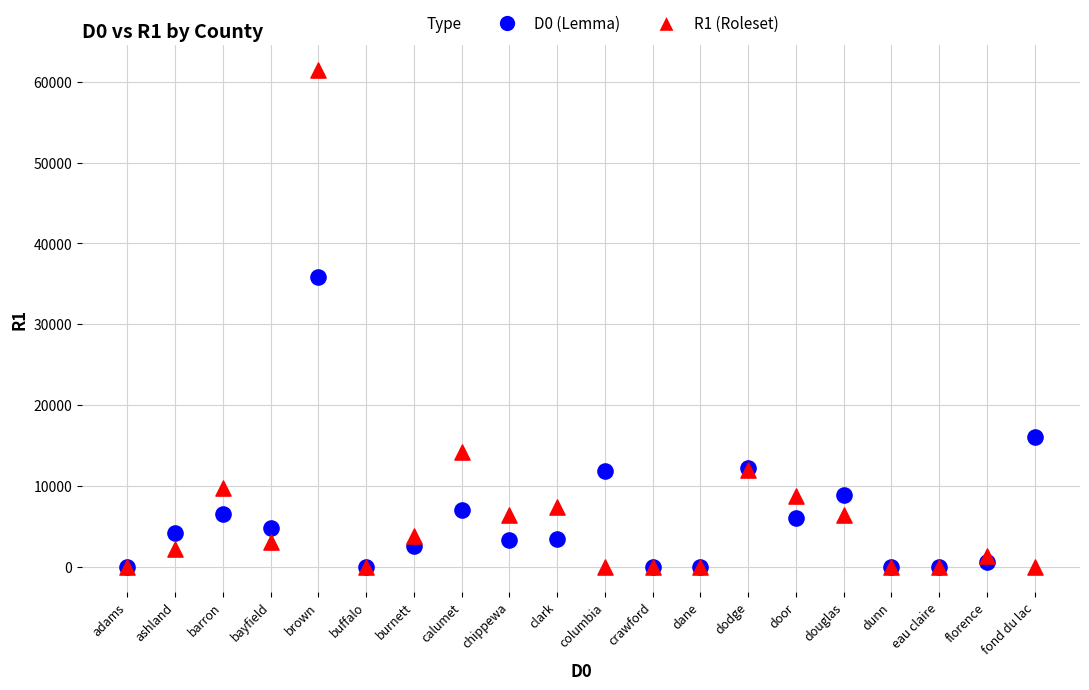

Which series has the largest Y range (max minus min)?

R1 (Roleset)